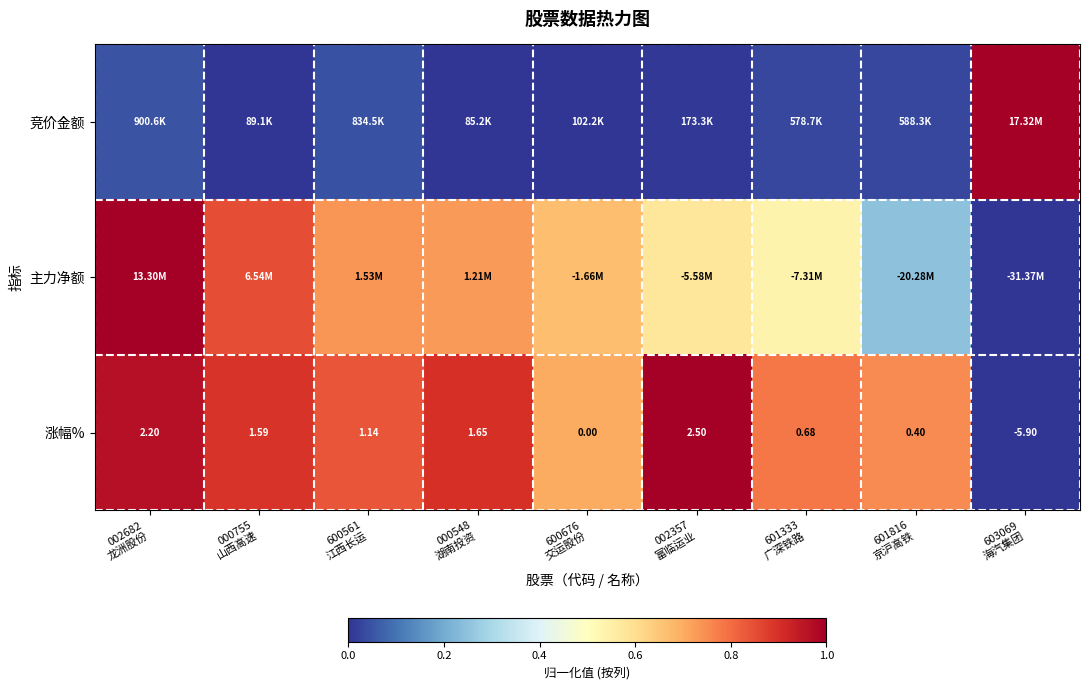

Which category has the lowest value in the 涨幅% series?

603069 海汽集团